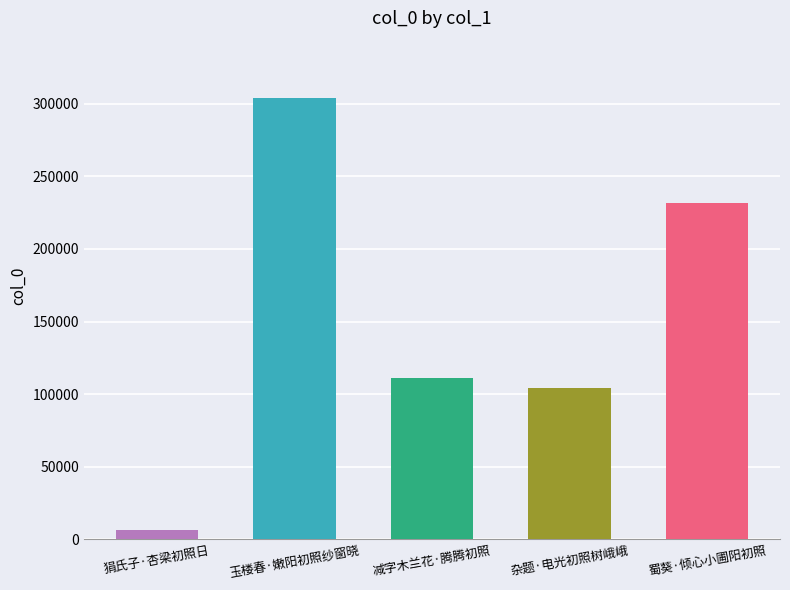

Are the bars grouped side by side (vs. stacked)?

No